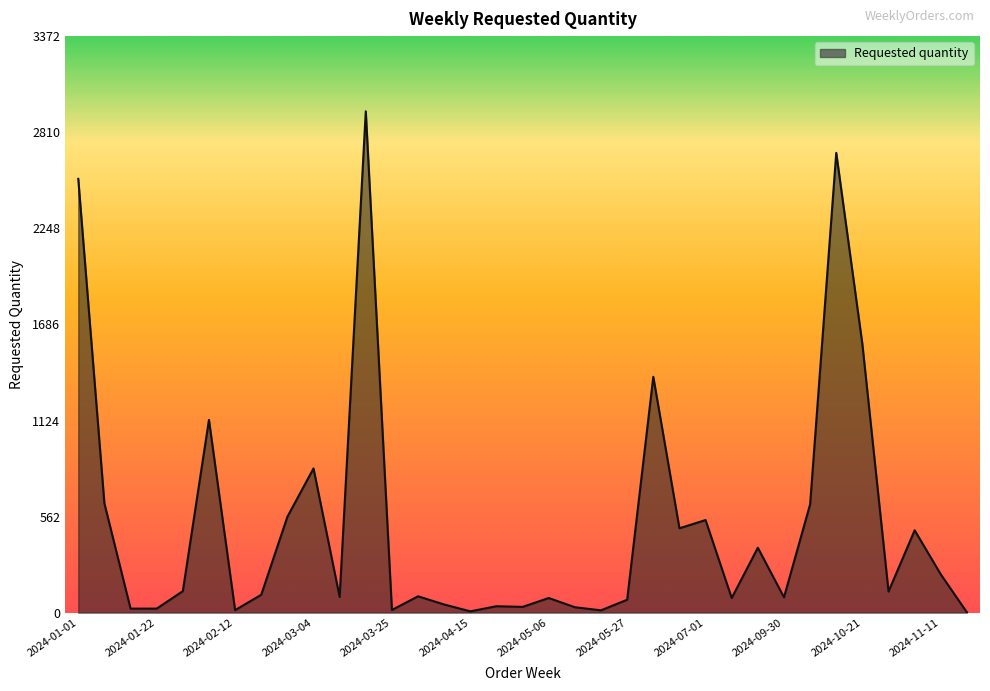

What is the greatest value displayed?

2933